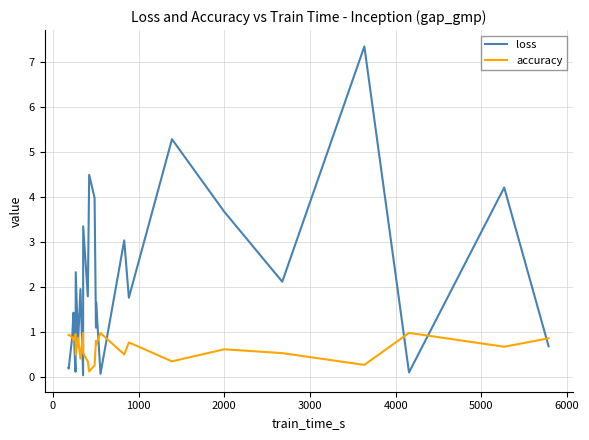

Is this an area chart (filled region under the line)?

No